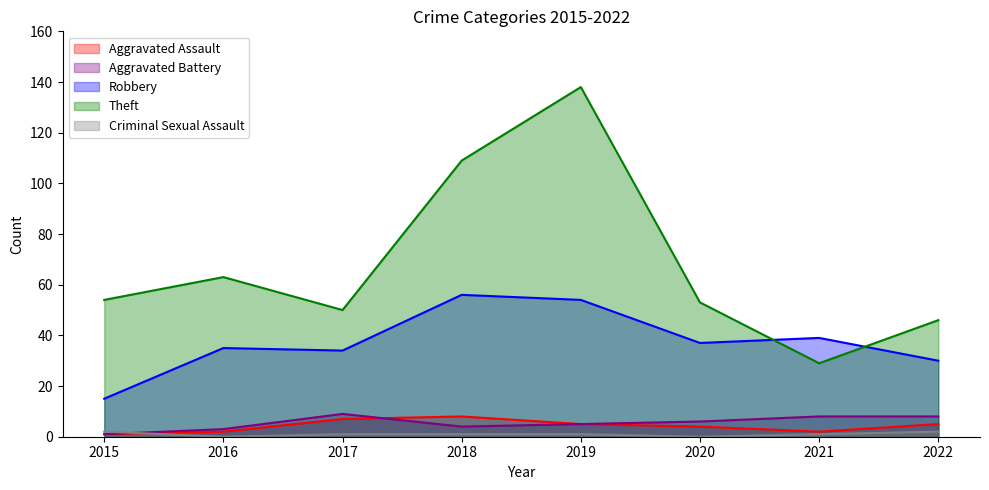

True or false: Theft and Criminal Sexual Assault intersect in this chart.

False